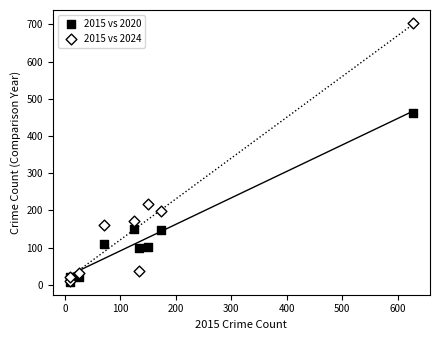

In the 2015 vs 2020 series, what Y value is closest to 235?

150